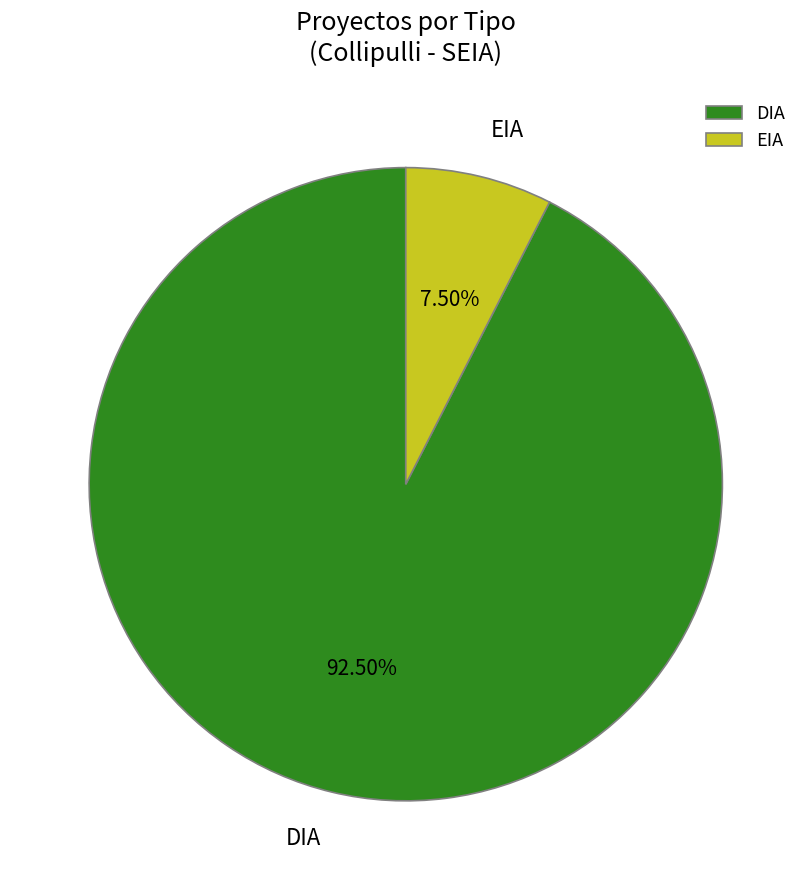

Rank the categories by value from highest to lowest.

DIA, EIA